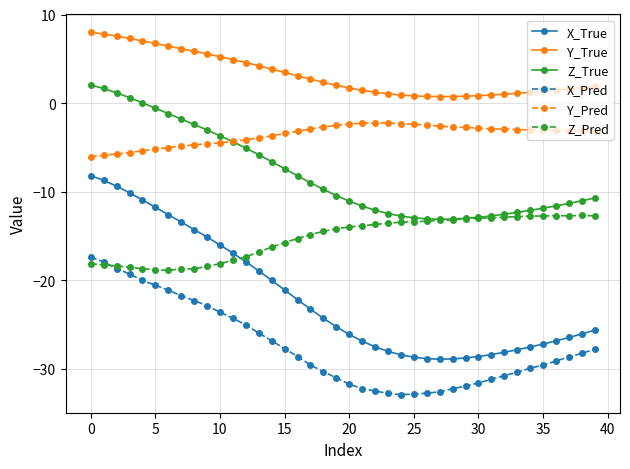

List the series in order of their peak value, lowest first.

X_Pred, Z_Pred, X_True, Y_Pred, Z_True, Y_True